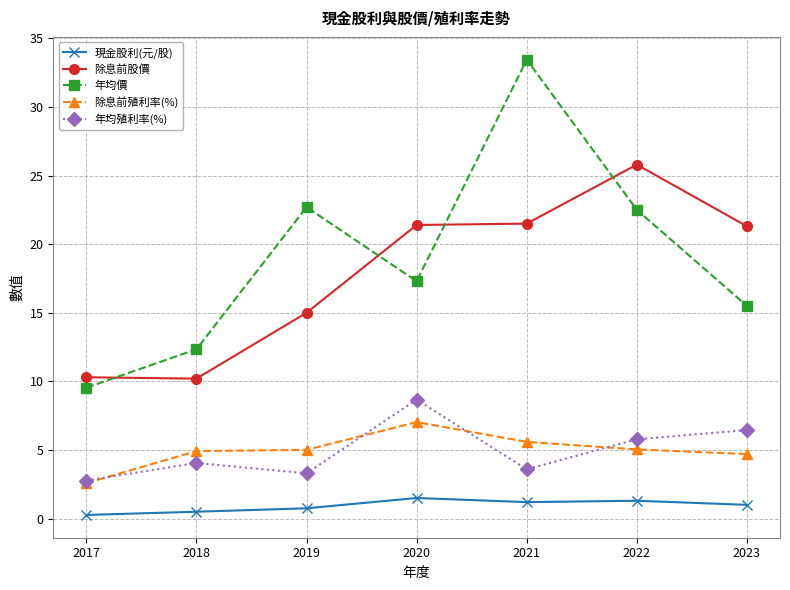

What is the sum of the 除息前殖利率(%) values at 2019 and 2020?

12.0